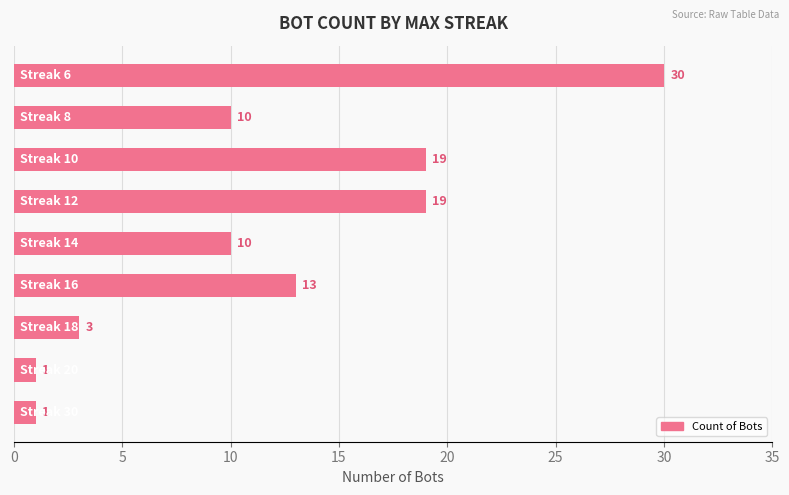

What is the maximum value shown in the chart?

30